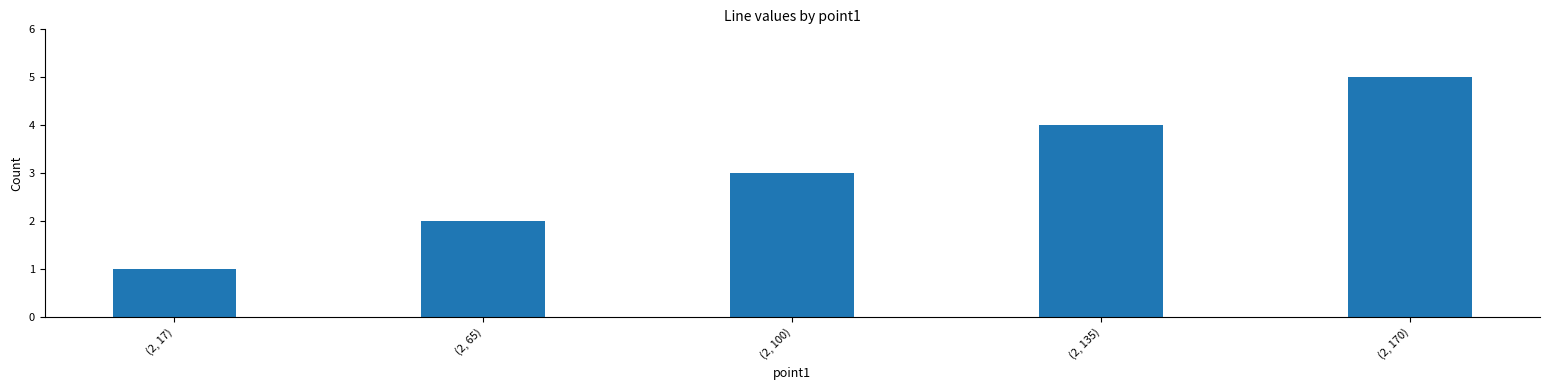

What is the difference between the maximum and minimum values?

4